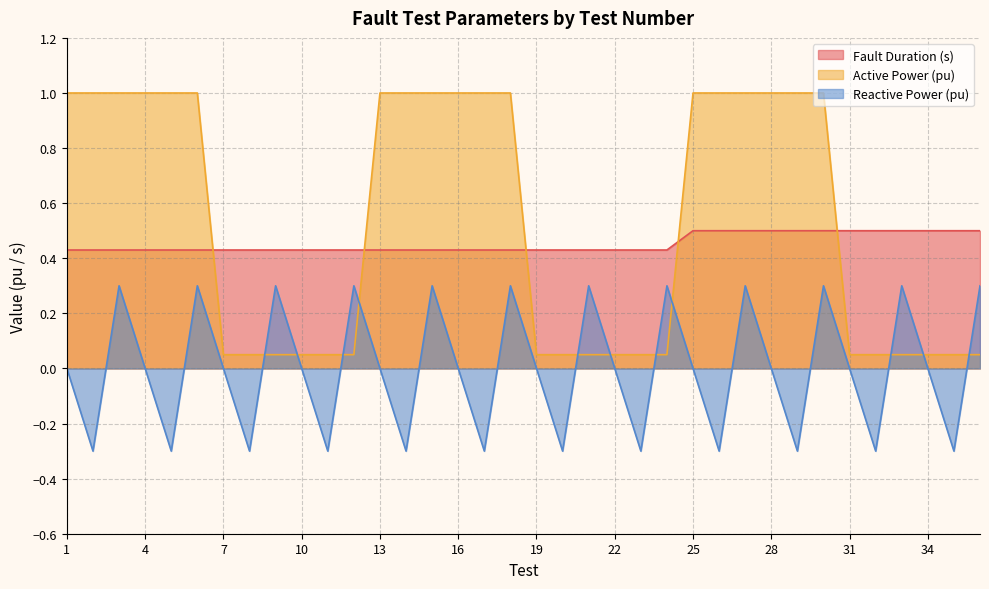

Reading right to left, list all the values displayed in this chart.

Fault Duration (s): 0.5	0.5	0.5	0.5	0.5	0.5	0.5	0.5	0.5	0.5	0.5	0.5	0.4	0.4	0.4	0.4	0.4	0.4	0.4	0.4	0.4	0.4	0.4	0.4	0.4	0.4	0.4	0.4	0.4	0.4	0.4	0.4	0.4	0.4	0.4	0.4
Active Power (pu): 0.1	0.1	0.1	0.1	0.1	0.1	1.0	1.0	1.0	1.0	1.0	1.0	0.1	0.1	0.1	0.1	0.1	0.1	1.0	1.0	1.0	1.0	1.0	1.0	0.1	0.1	0.1	0.1	0.1	0.1	1.0	1.0	1.0	1.0	1.0	1.0
Reactive Power (pu): 0.3	-0.3	0.0	0.3	-0.3	0.0	0.3	-0.3	0.0	0.3	-0.3	0.0	0.3	-0.3	0.0	0.3	-0.3	0.0	0.3	-0.3	0.0	0.3	-0.3	0.0	0.3	-0.3	0.0	0.3	-0.3	0.0	0.3	-0.3	0.0	0.3	-0.3	0.0